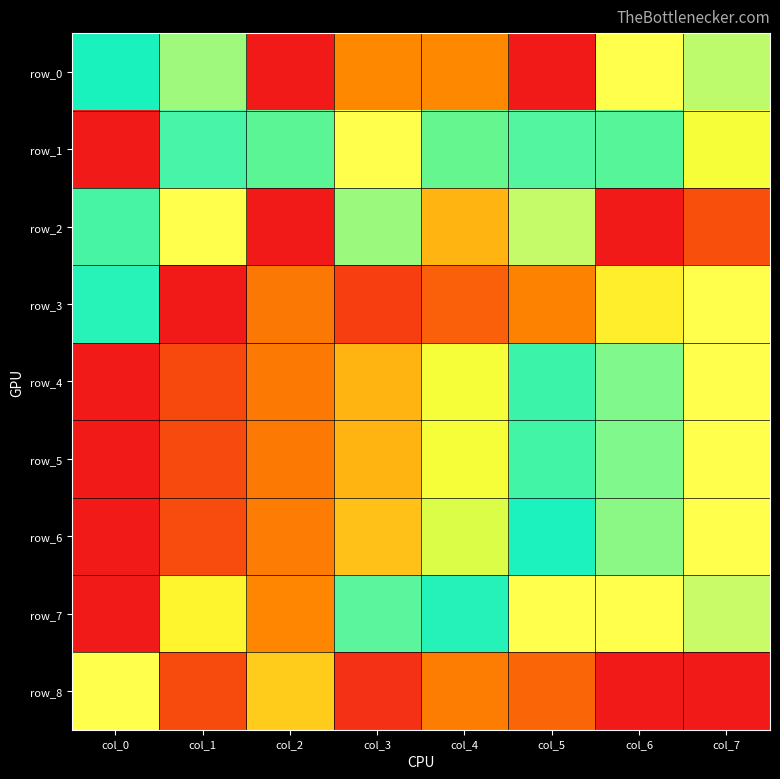

Is the value of row_5 at col_7 greater than the value of row_7 at col_5?

No